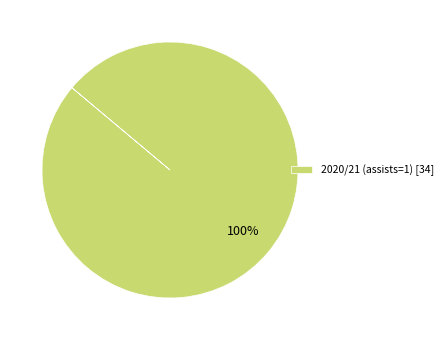

Does 2020/21 (assists=1) [34] represent more than half of the total?

Yes